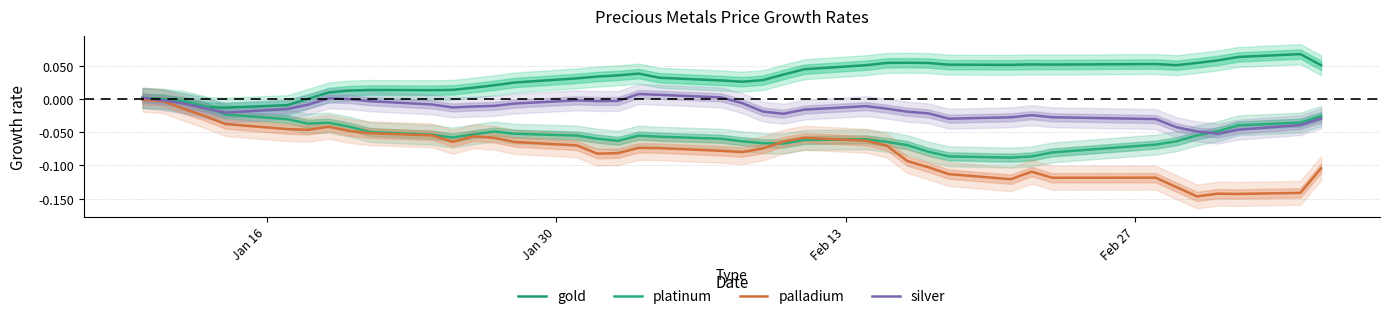

Is it true that gold equals -0.0 at Feb 27?

False